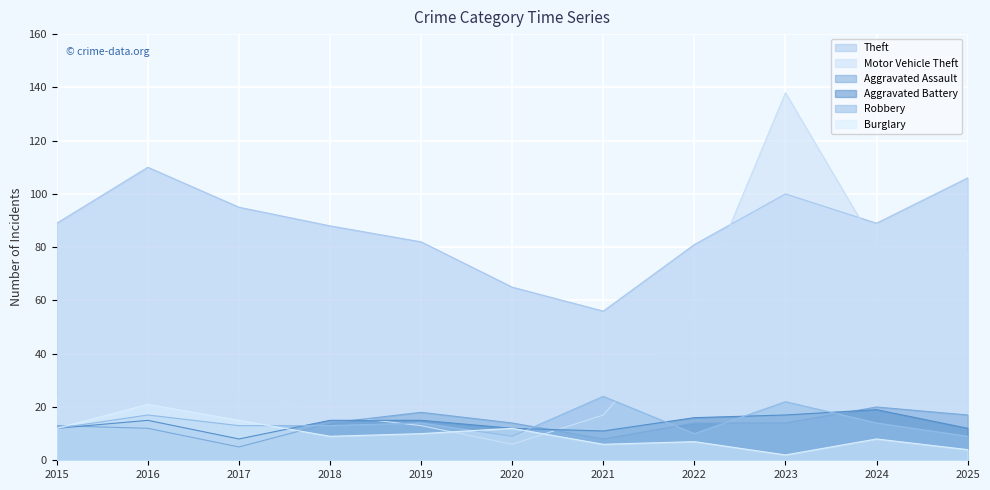

What is the value of the Aggravated Battery point at the 2nd from the left?

15